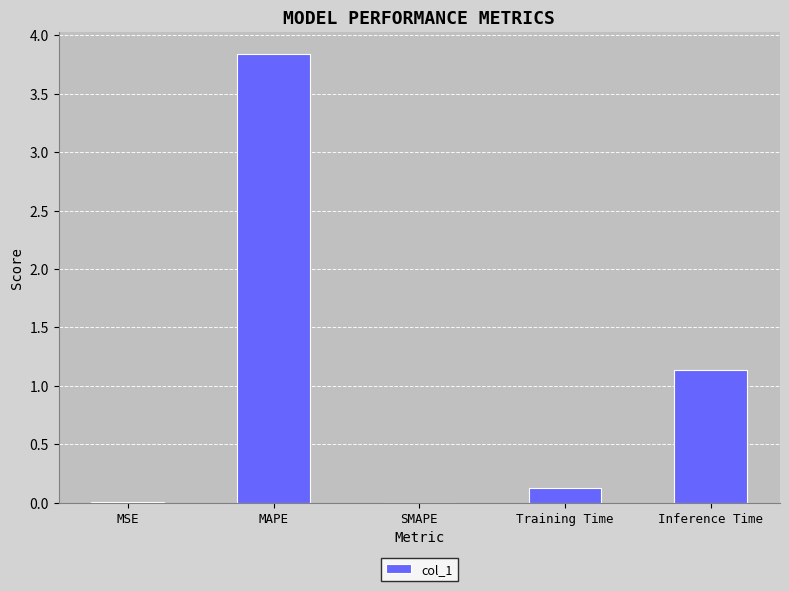

Is it true that the value at SMAPE is 0.0?

True